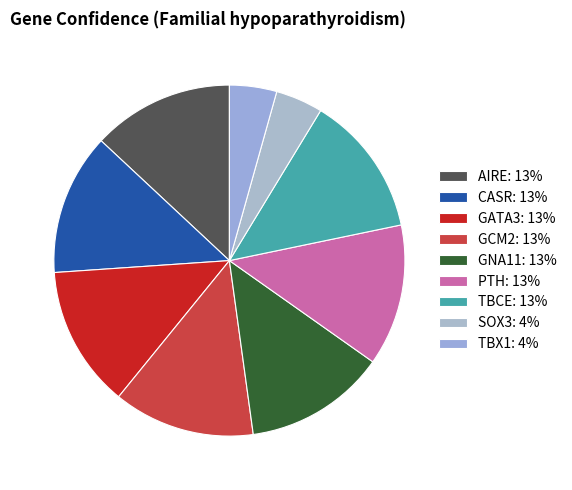

What percentage is the TBCE slice, to the nearest percent?

13%